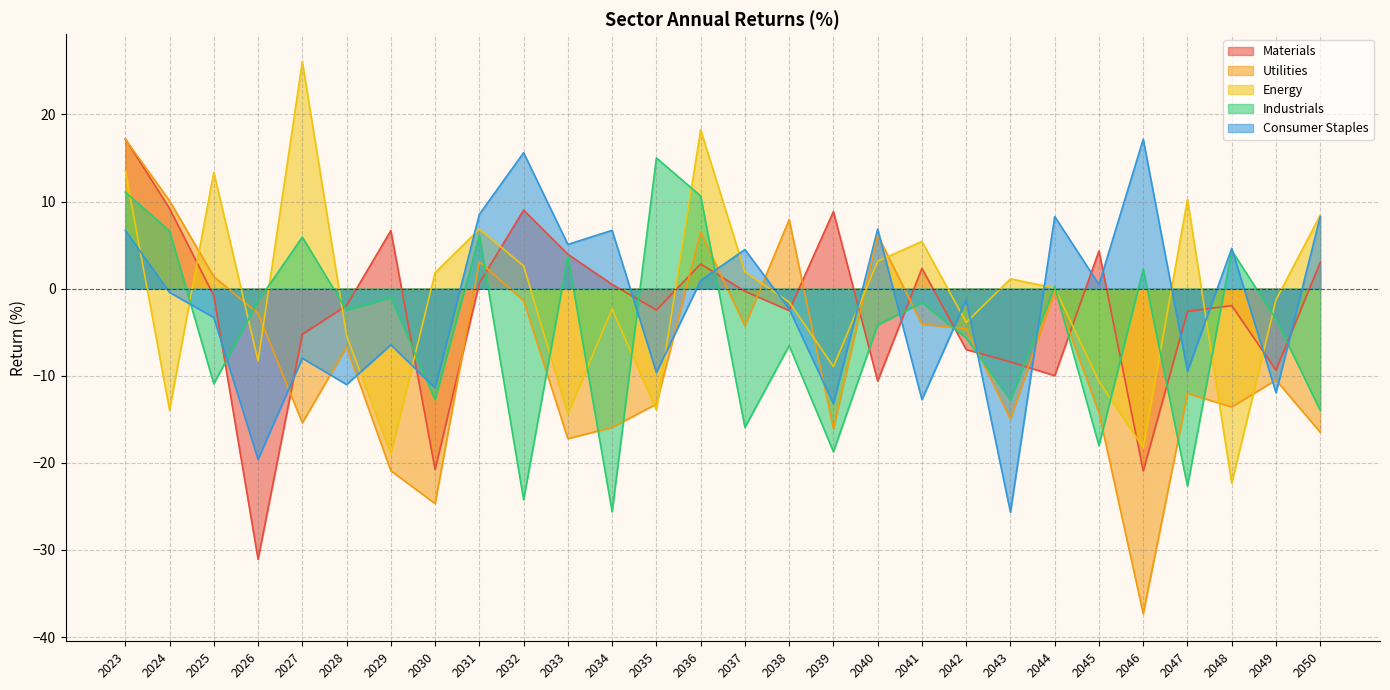

Which category has the lowest value in the Utilities series?

2046